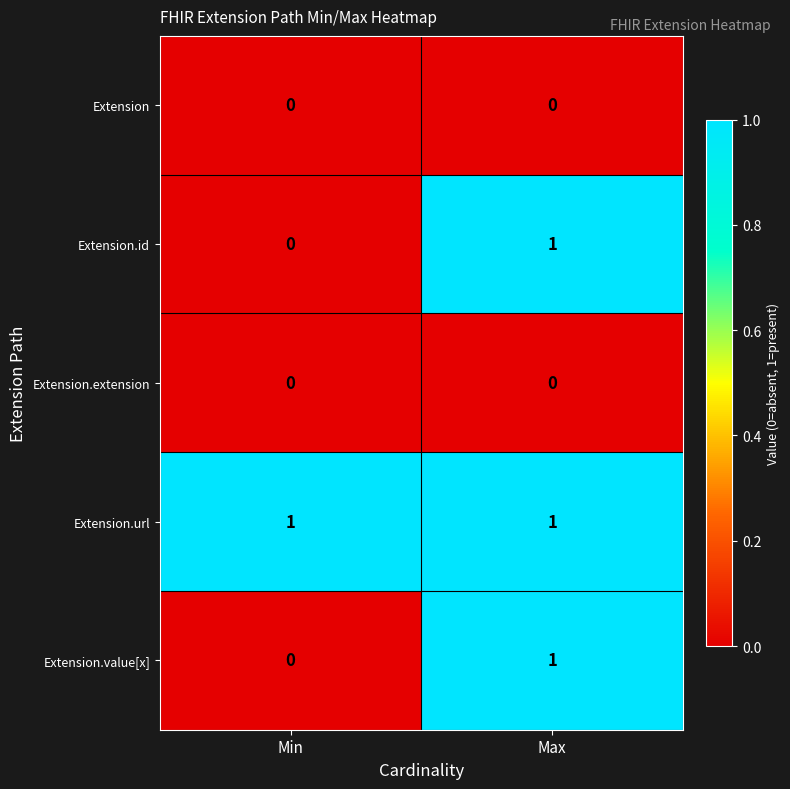

Which category has the highest value in the Extension.value[x] series?

Max